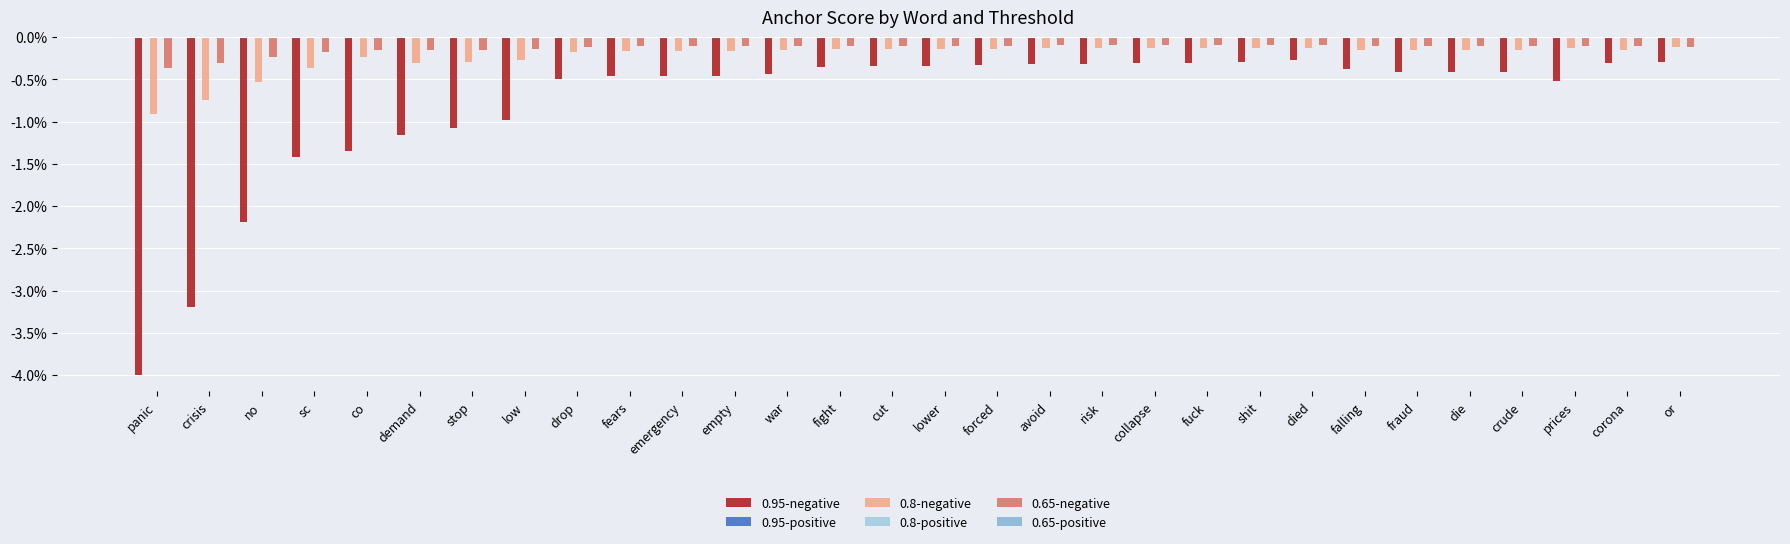

Rank the categories by 0.8-negative value from lowest to highest.

panic, crisis, no, sc, demand, stop, low, co, drop, fears, emergency, empty, war, corona, crude, fraud, die, falling, fight, cut, lower, forced, prices, avoid, risk, collapse, fuck, shit, died, or